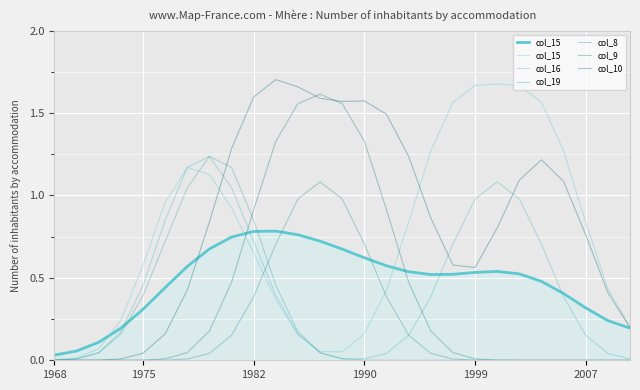

True or false: col_10 and col_8 intersect in this chart.

False